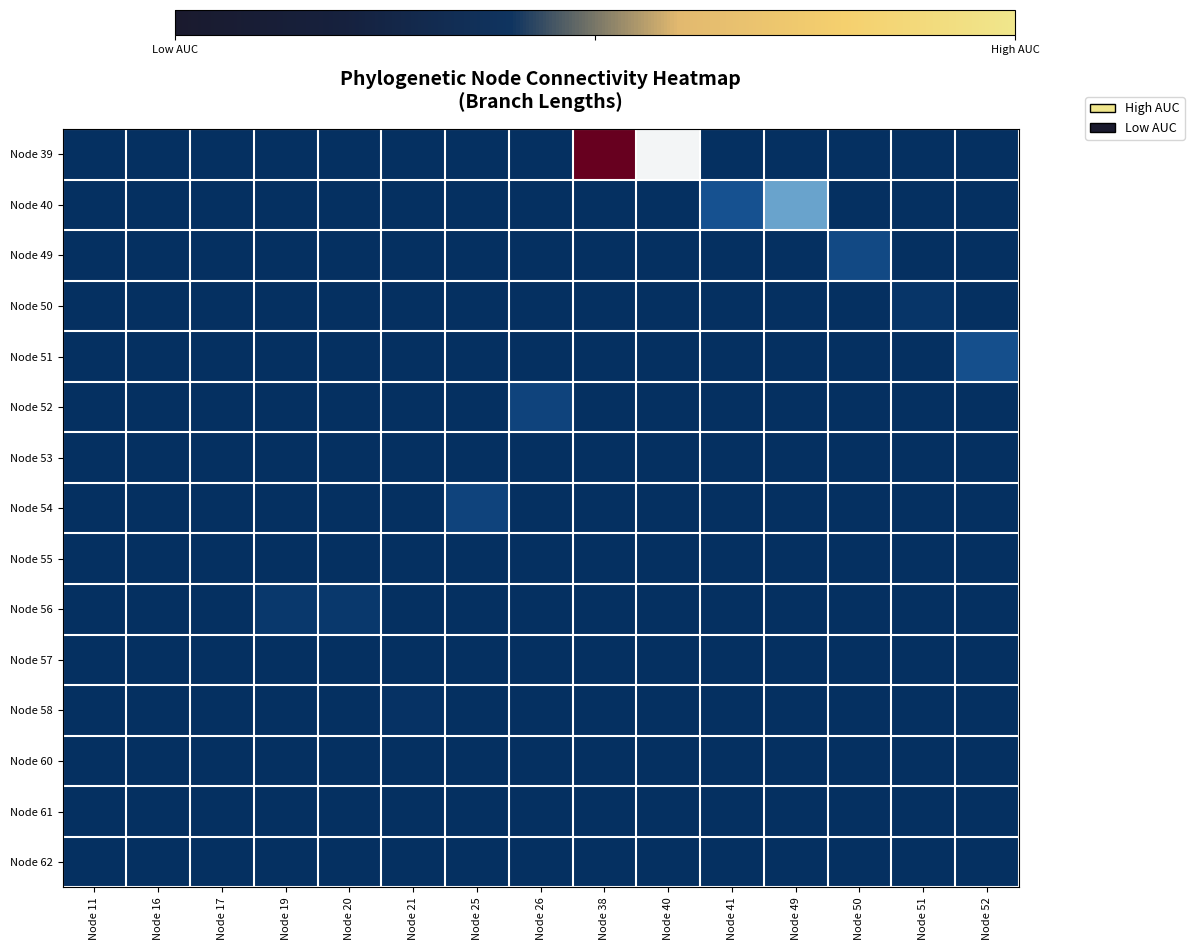

What is the total value across all series at Node 50?

-7.4